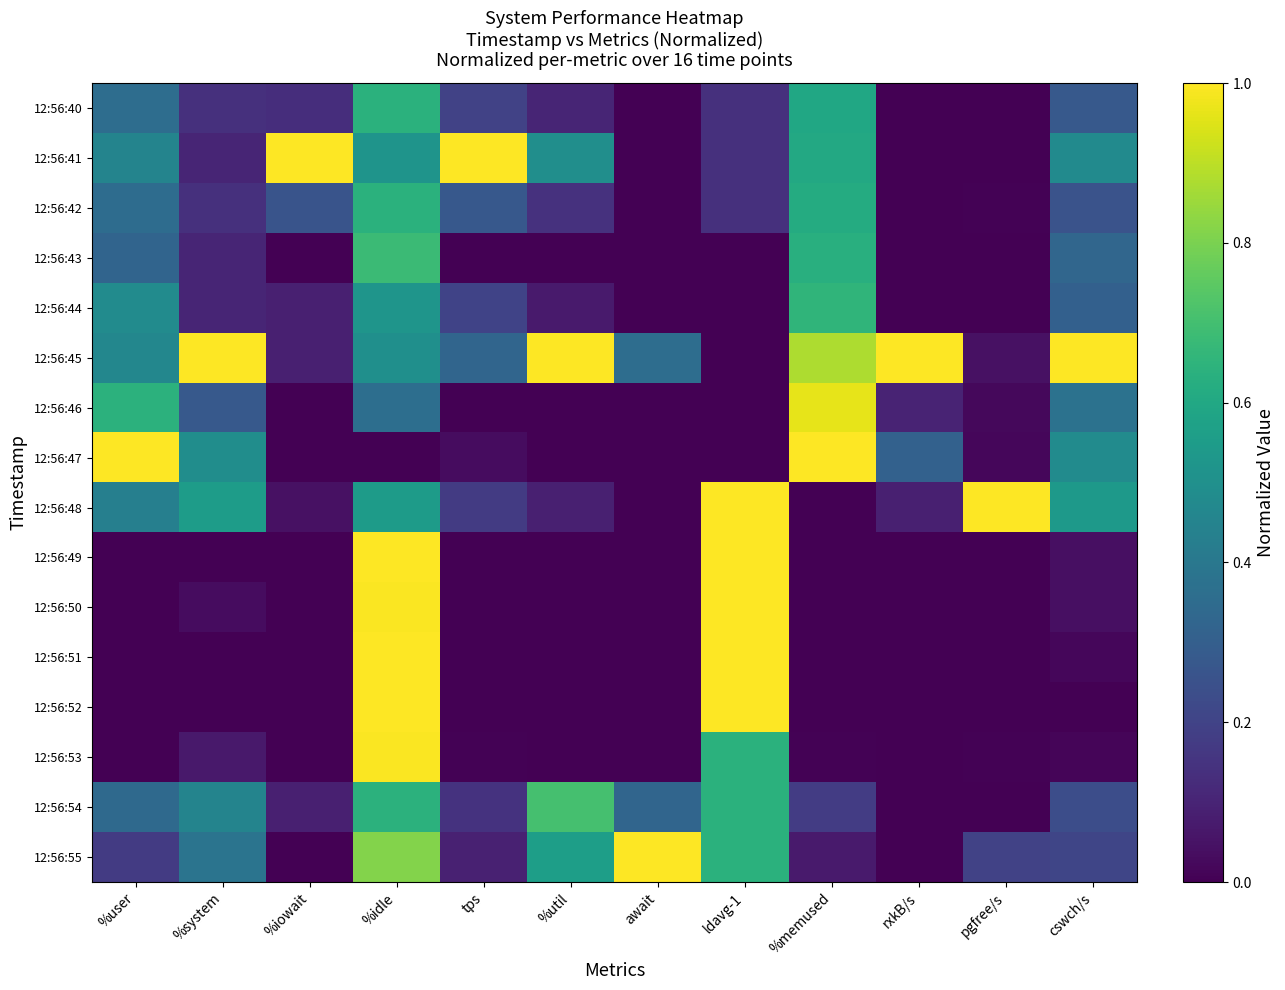

What is the maximum value shown in the chart?

1.0